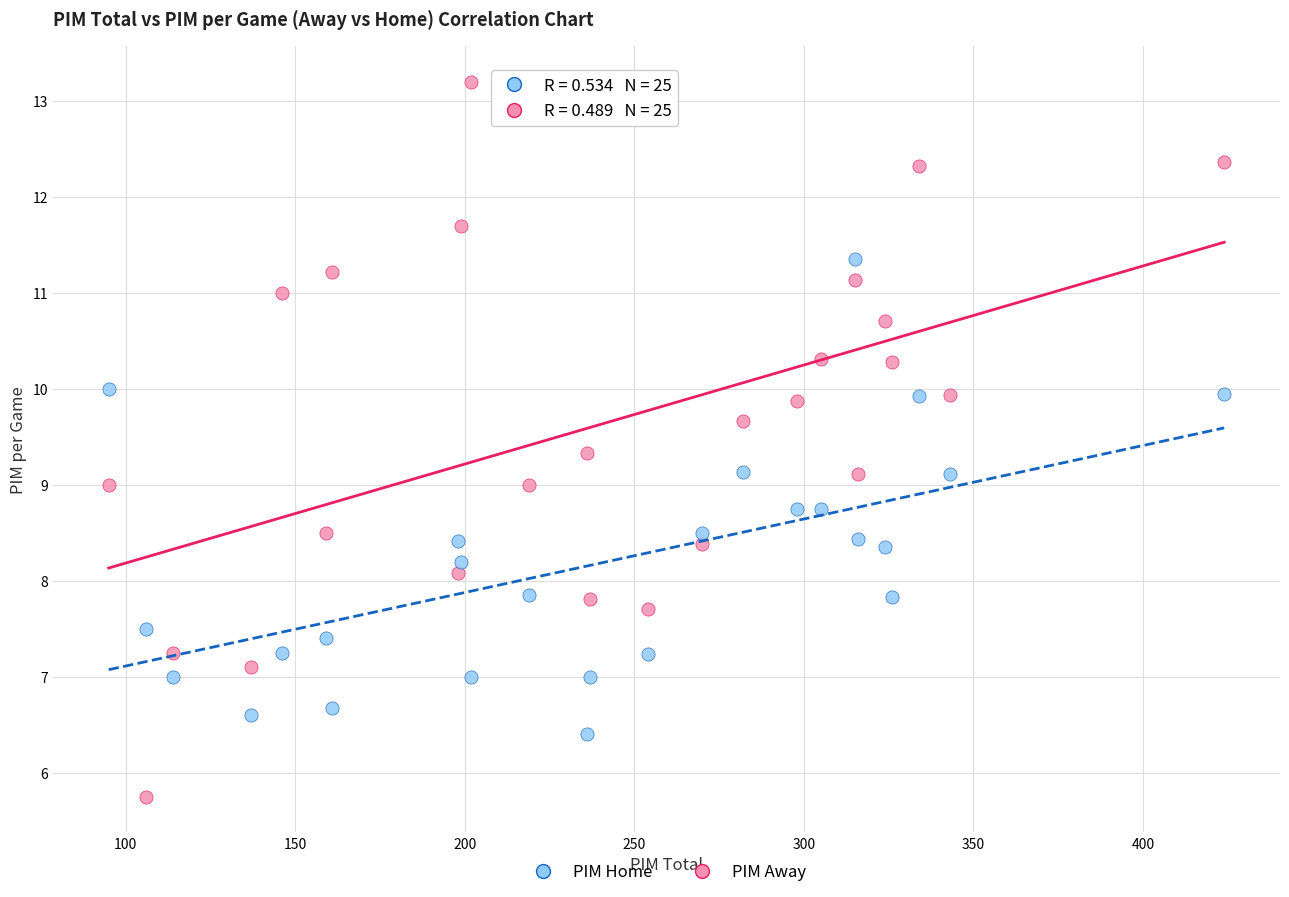

Across all data points, what is the range of X values (max minus min)?

329.0